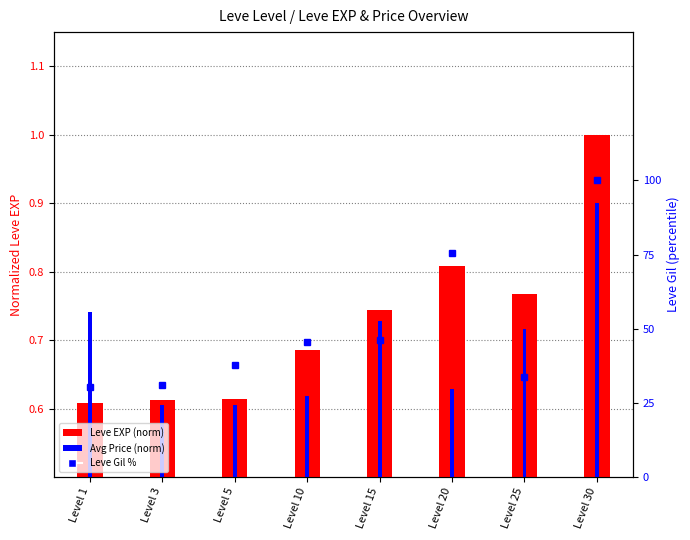

Is it true that Leve Gil % equals 46.2 at Level 15?

True